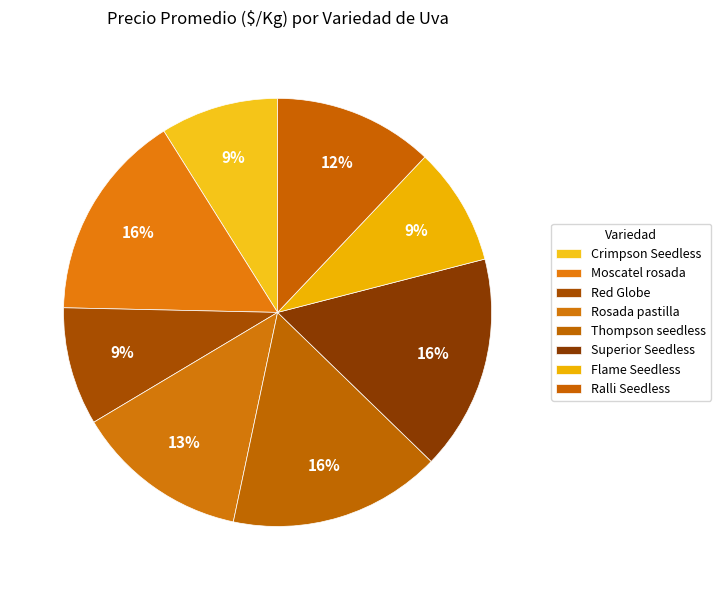

To the nearest percent, what is the difference between the Superior Seedless and Crimpson Seedless slice percentages?

7%